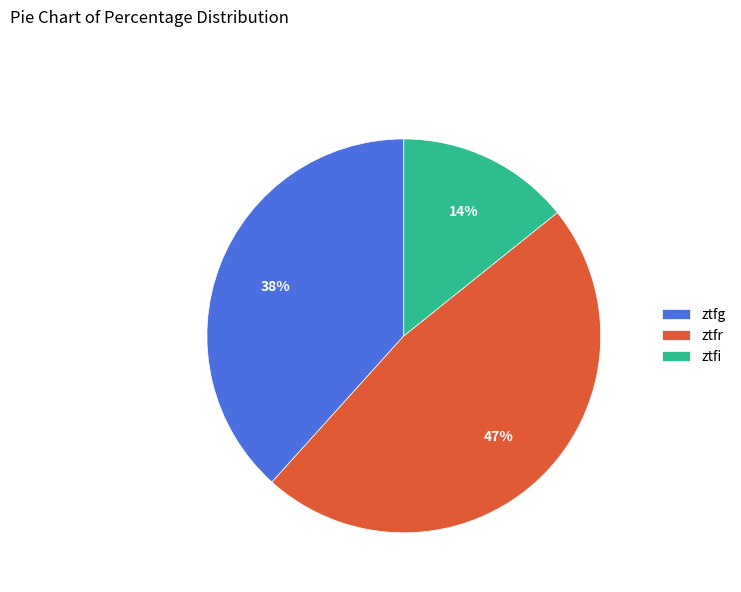

Which has a higher value, ztfi or ztfr?

ztfr